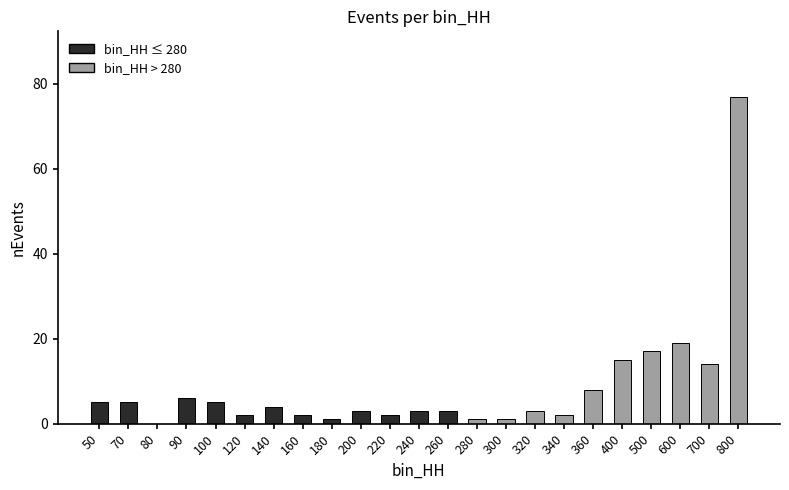

Is it true that the value at 120 is 2?

True